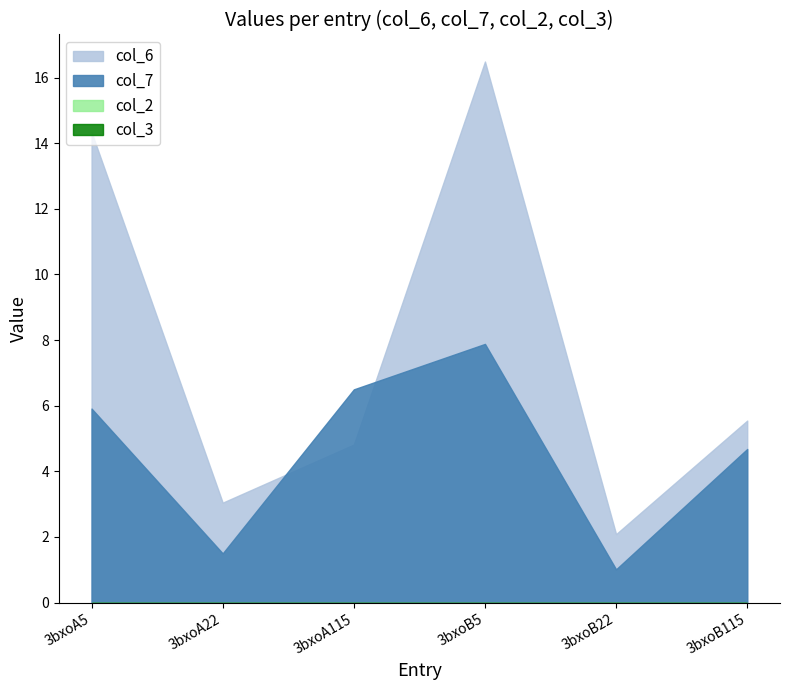

What position from the right is 3bxoA22?

5